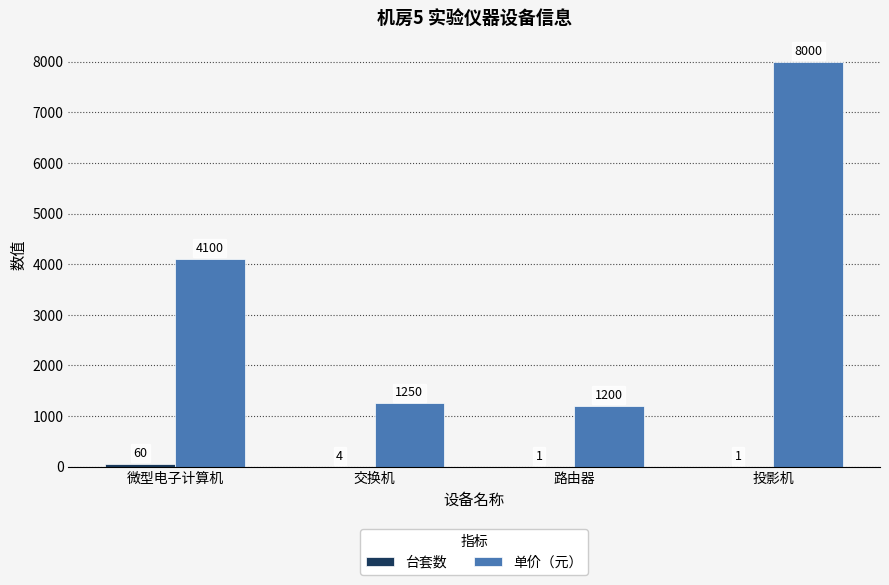

What is the total value across all series at 路由器?

1201